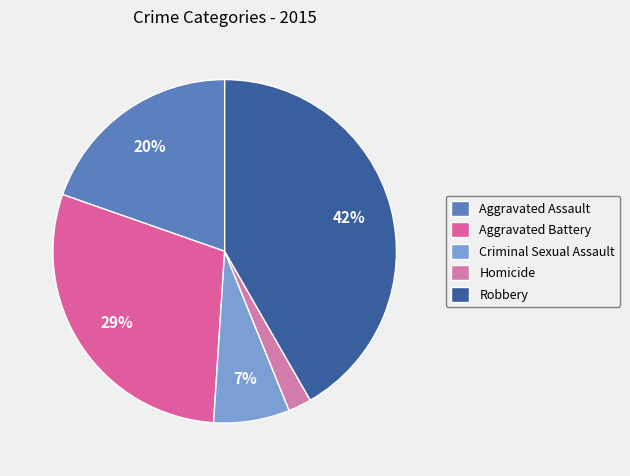

Which category has the biggest portion of the pie?

Robbery